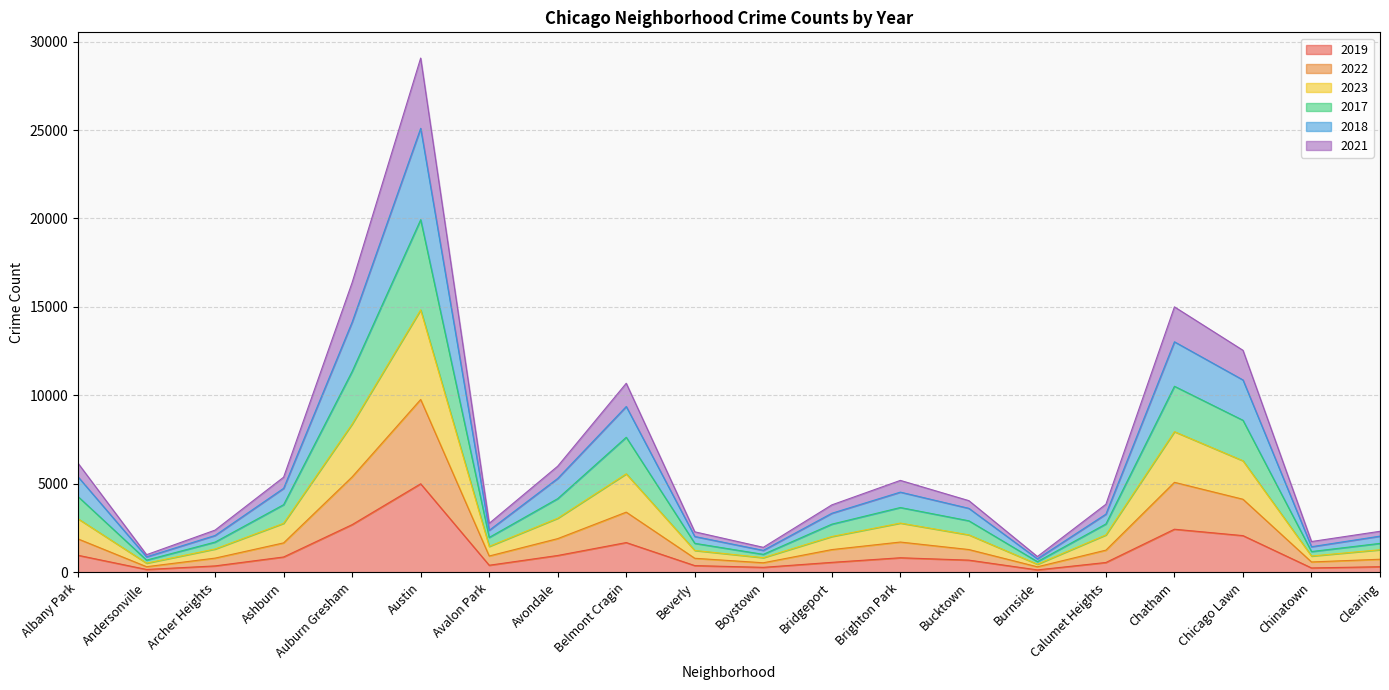

Which category has the highest value in the 2019 series?

Austin